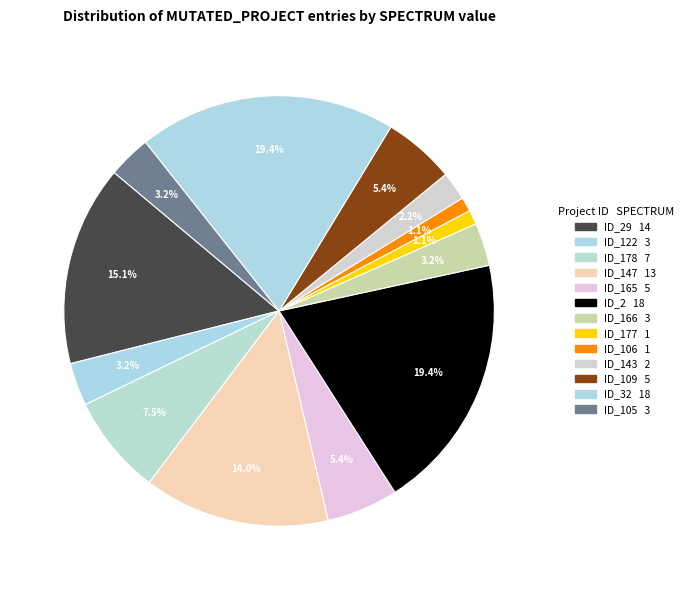

Which category has the biggest portion of the pie?

_MultipleBugs_.NOB_1.ID_2